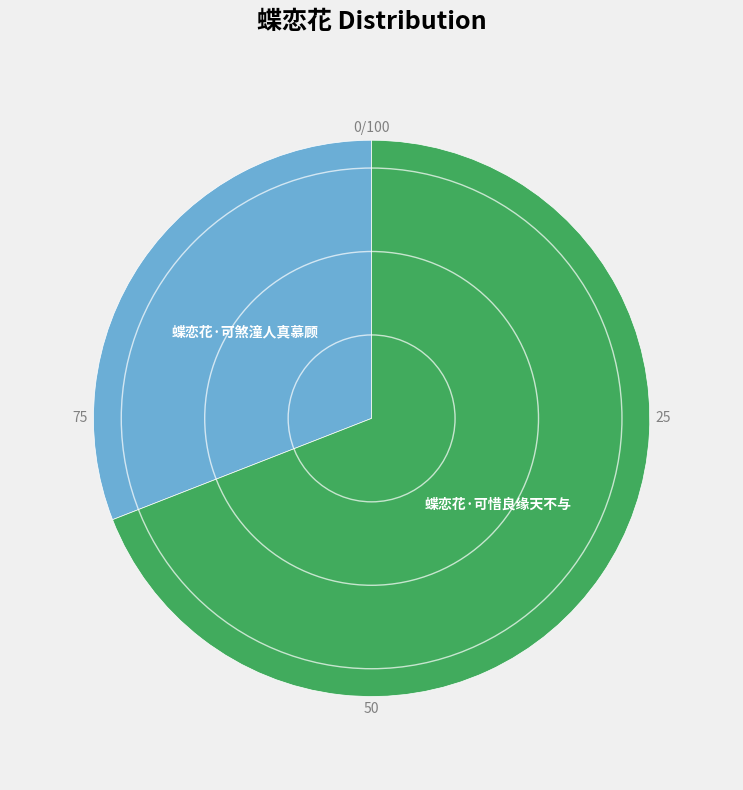

Is there any slice that represents more than half of the pie?

Yes